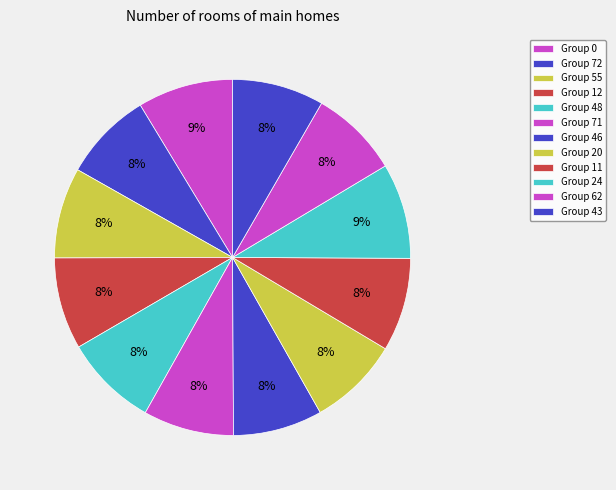

How many segments does this pie chart have?

12